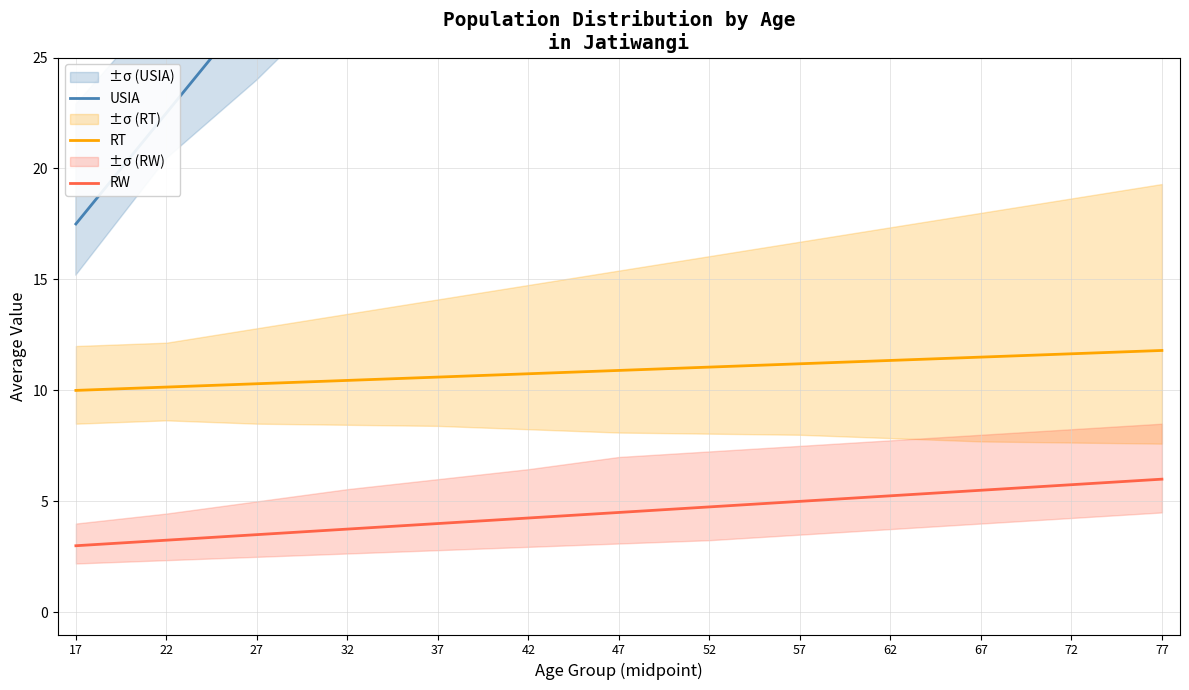

Where does the USIA series first go above 47?

47